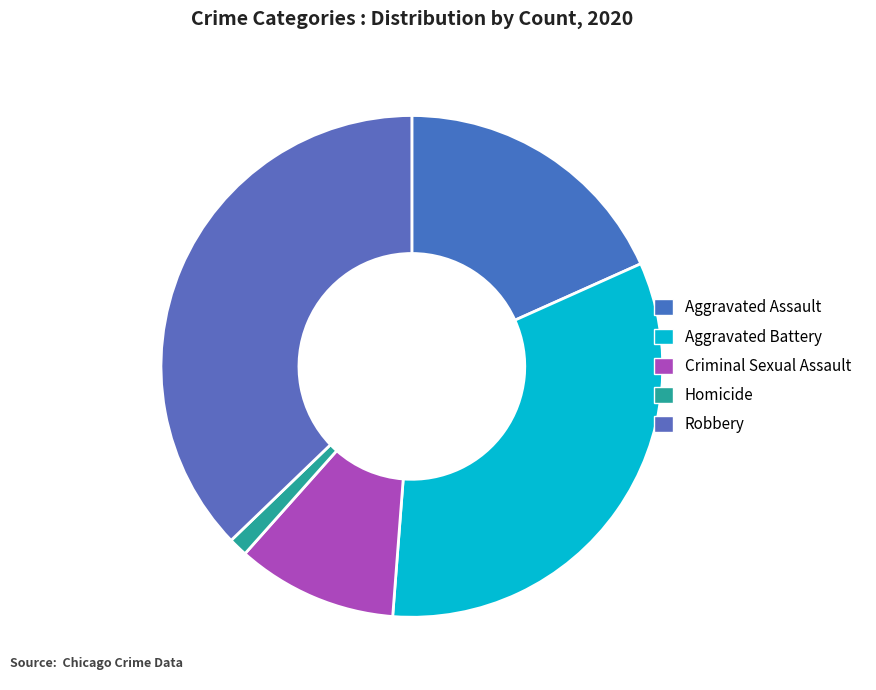

To the nearest percent, what portion does Aggravated Battery represent?

33%